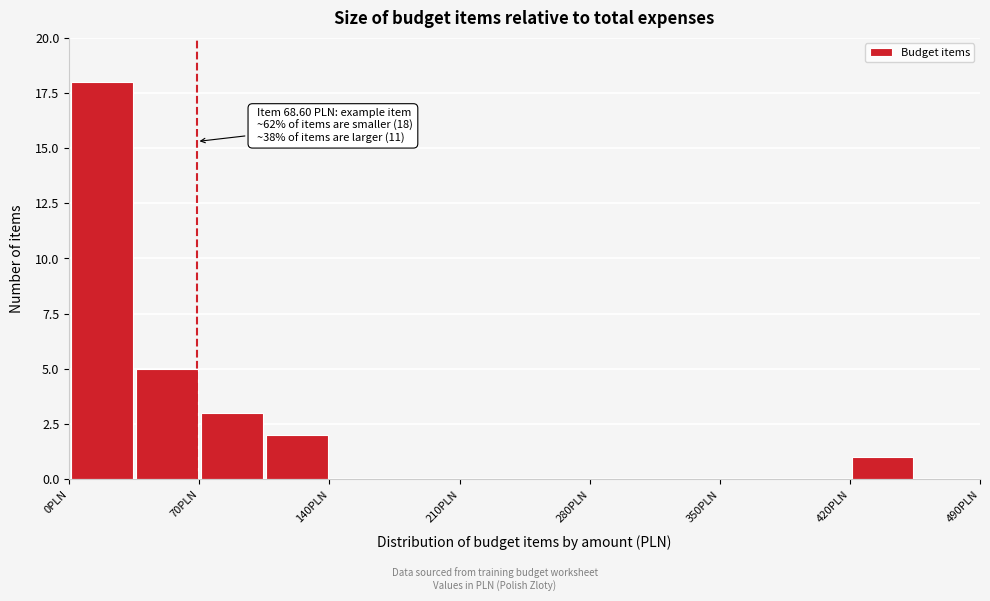

Read against the x-axis, roughly where is the centre of the tallest bar?

20